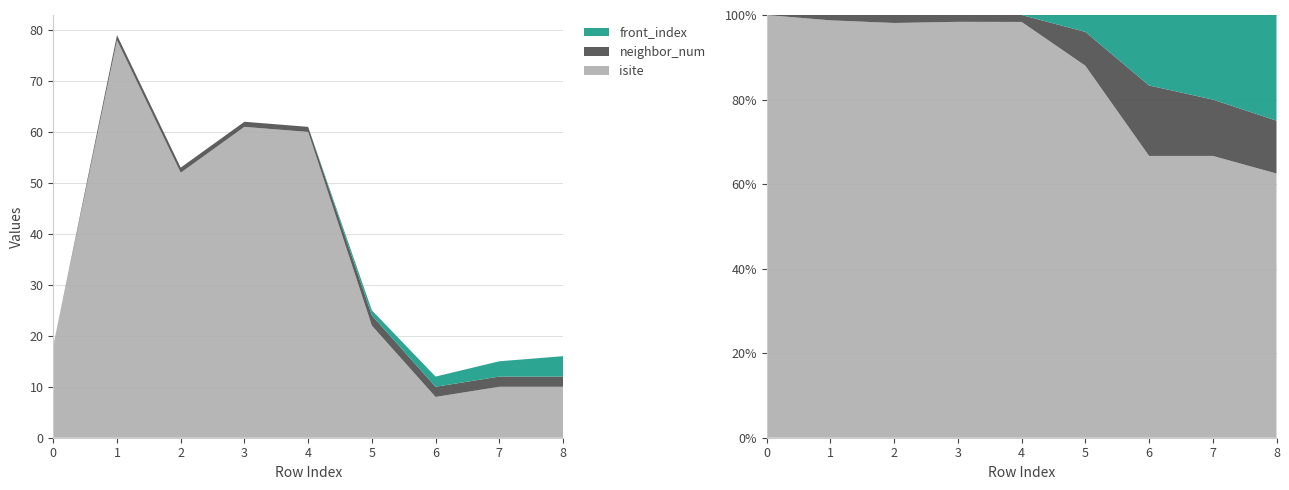

Reading left to right, transcribe all the data shown in this chart.

isite: 18	78	52	61	60	22	8	10	10
neighbor_num: 0	1	1	1	1	2	2	2	2
front_index: 0	0	0	0	0	1	2	3	4